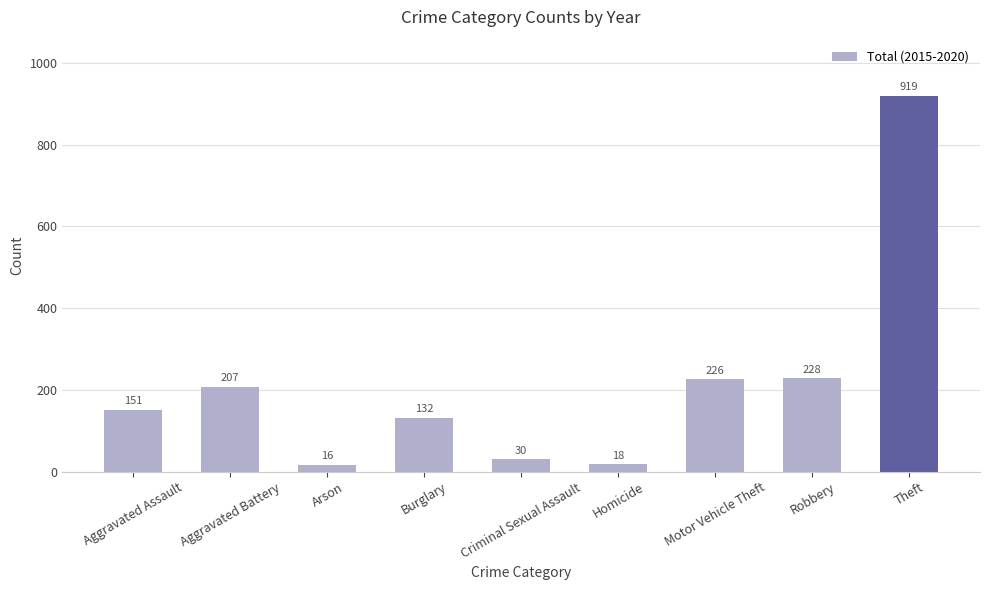

What is the smallest value displayed?

16